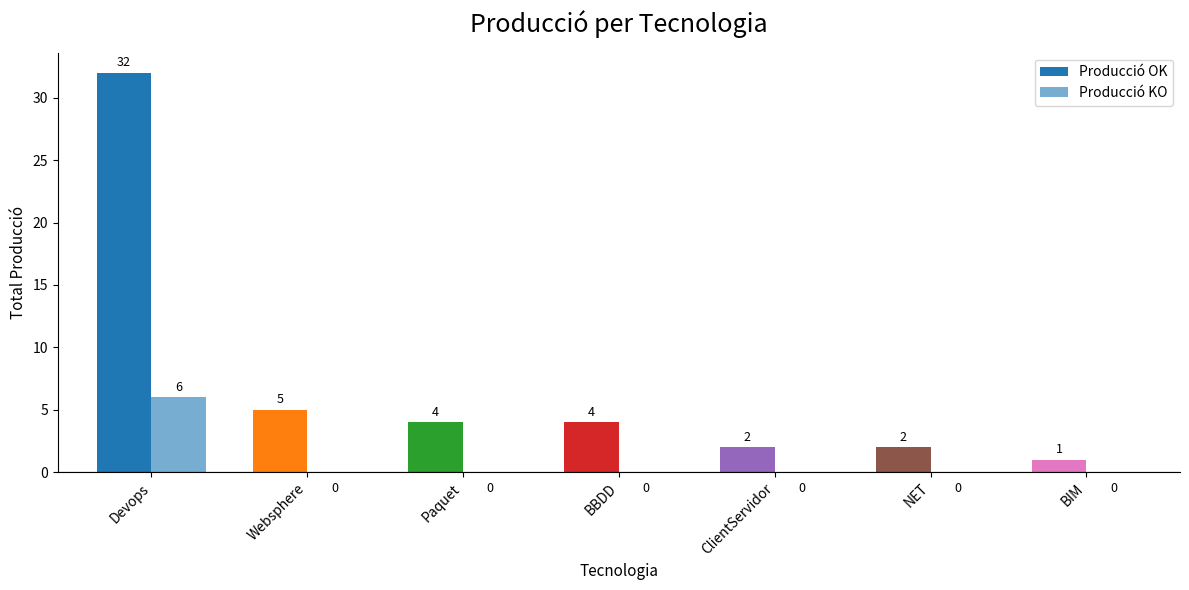

Are the bars grouped side by side (vs. stacked)?

Yes